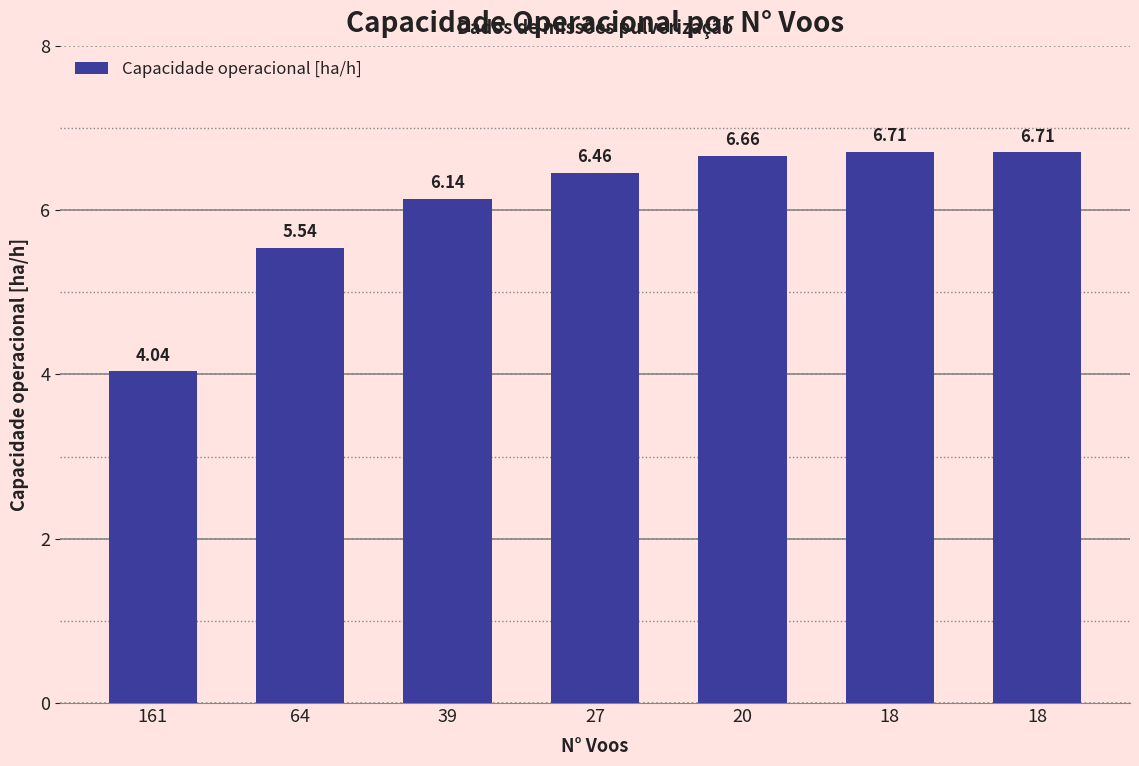

How many data points does each series have?

7